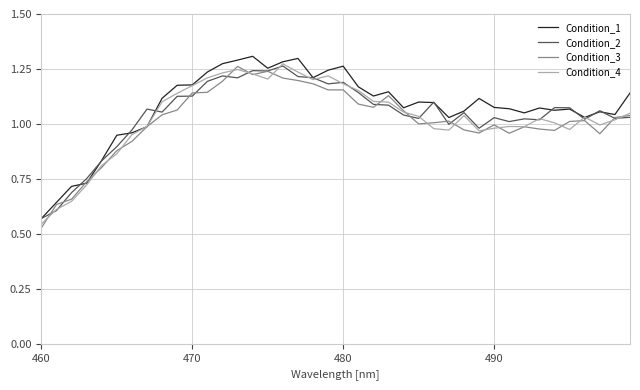

Rank the series by their average value, from highest to lowest.

Condition_1, Condition_2, Condition_4, Condition_3